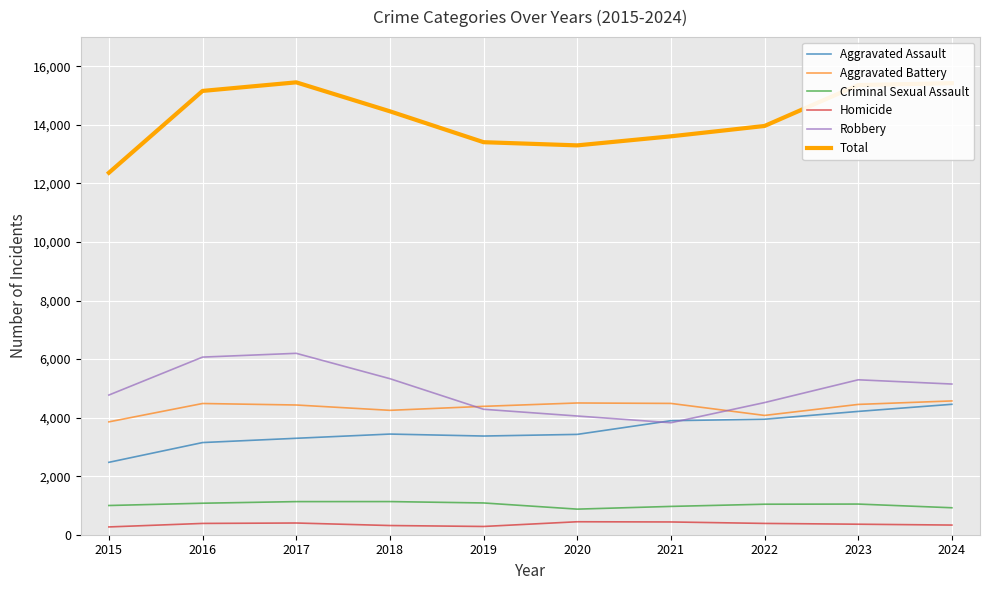

What is the minimum value for Criminal Sexual Assault?

874